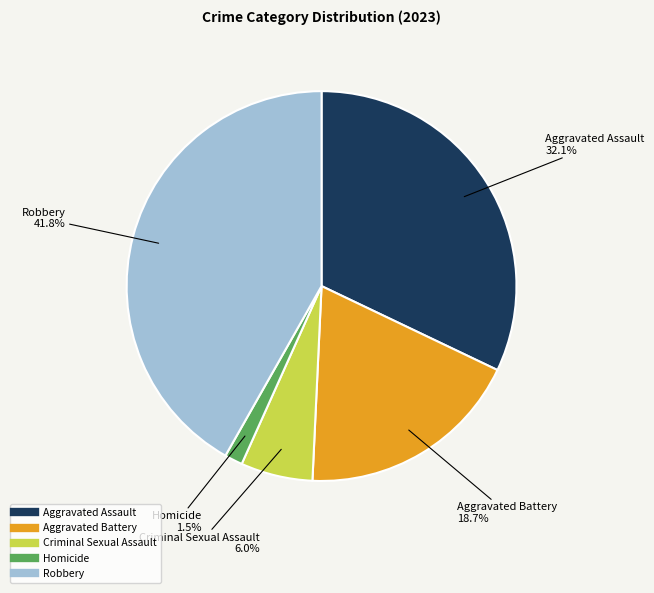

Is there any slice that represents more than half of the pie?

No